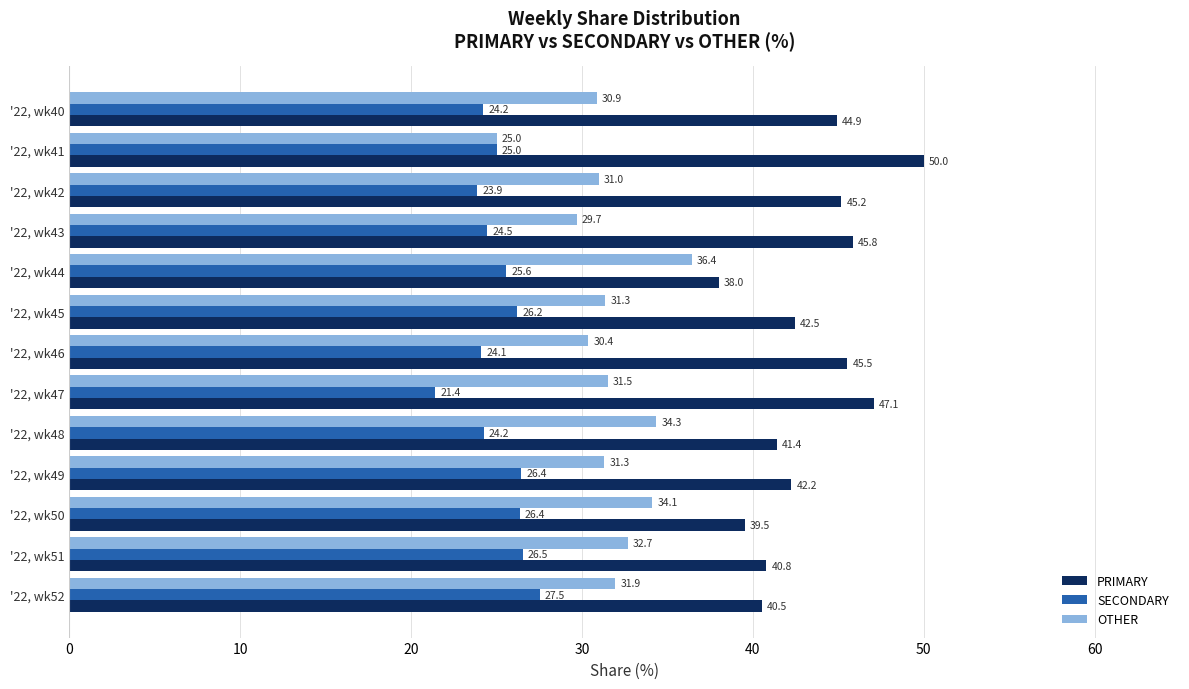

What is the difference between the maximum and minimum values in the PRIMARY series?

12.0